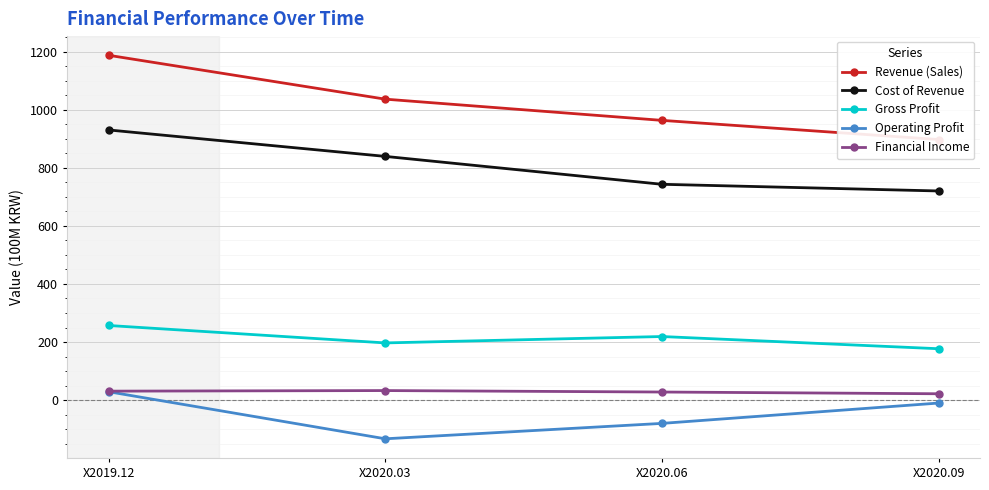

What is the value of the Gross Profit point at the 4th from the left?

177